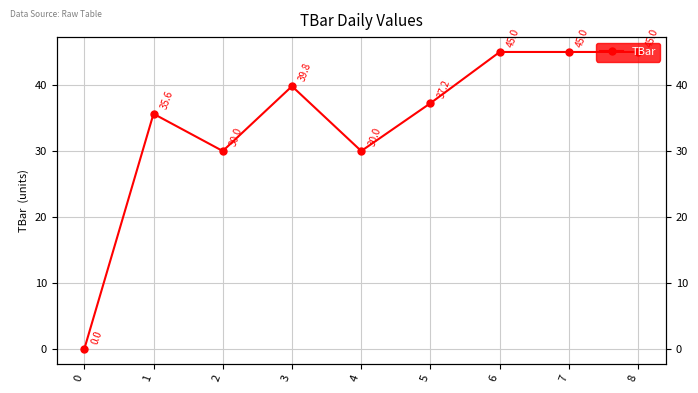

True or false: the data shows 46.9 at 2.

False